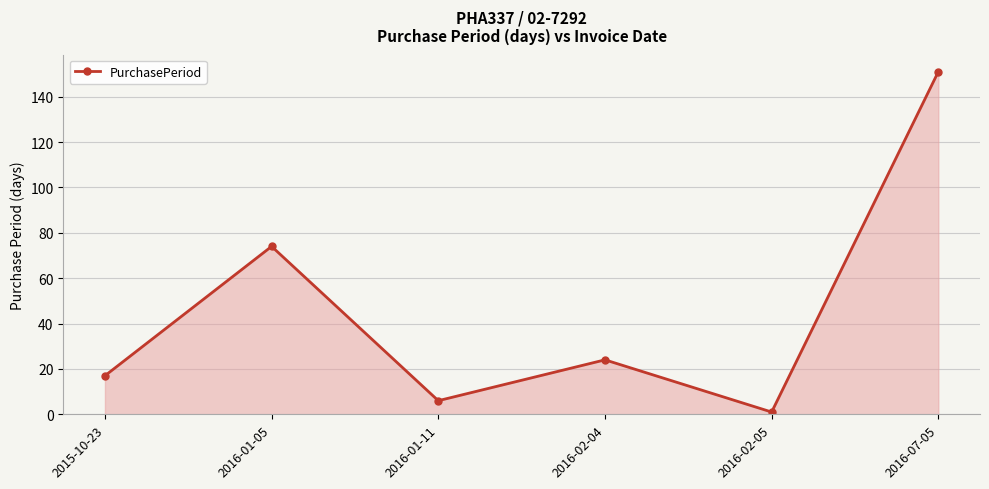

Does the chart have visible grid lines?

Yes